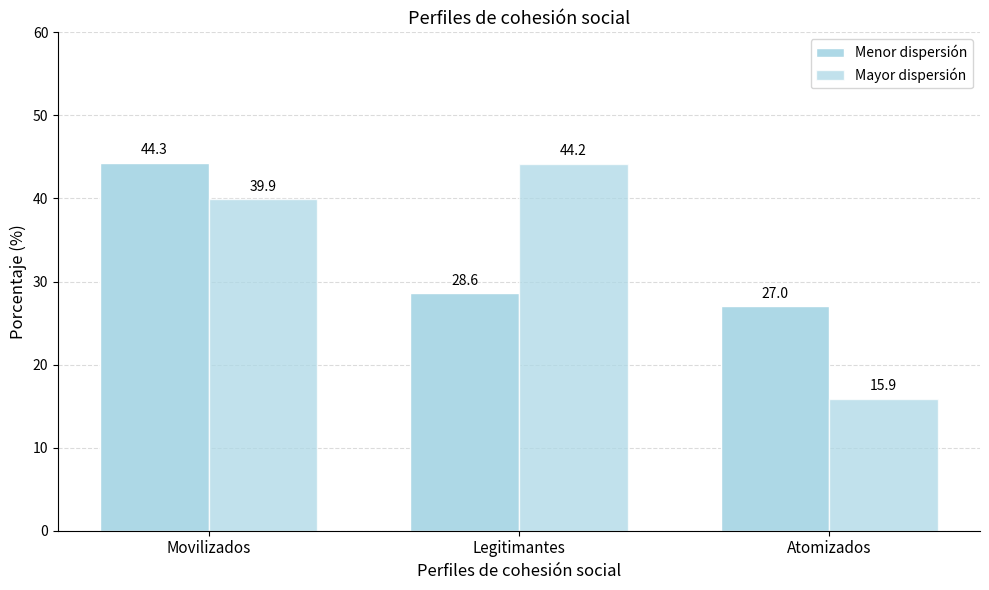

The value of Mayor dispersión at Legitimantes is 44.2. True or false?

True